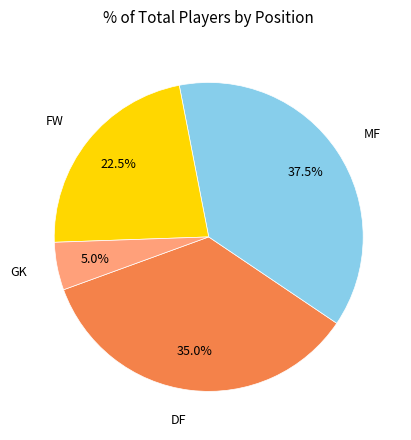

Does any single category account for the majority?

No